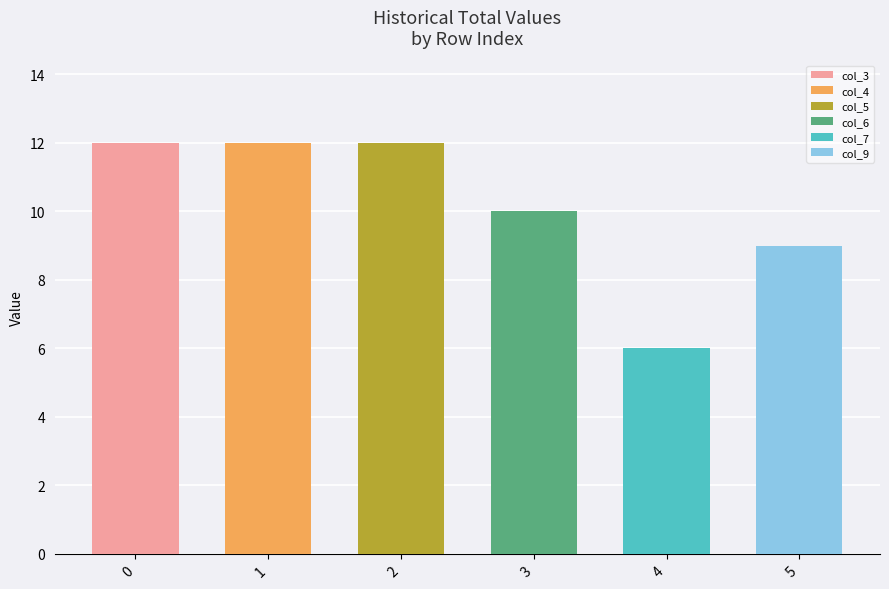

How many distinct data groups are displayed?

1